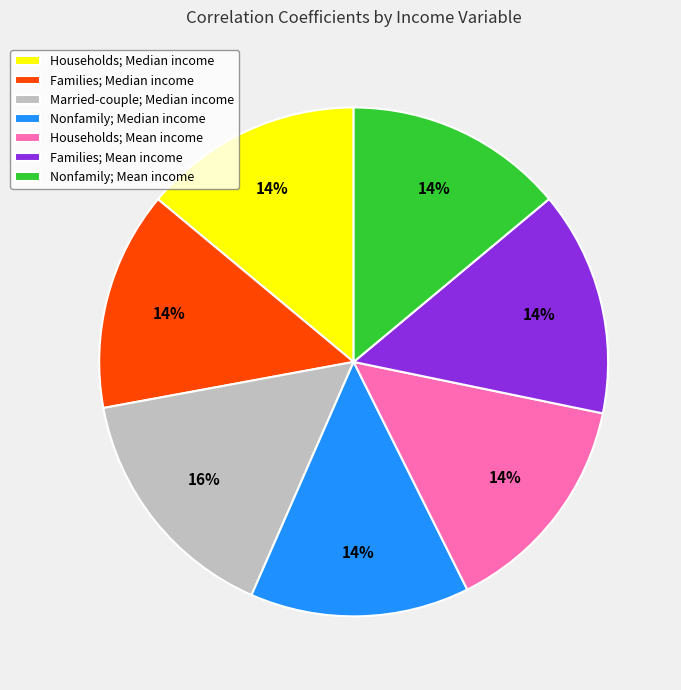

How many slices are in this pie chart?

7